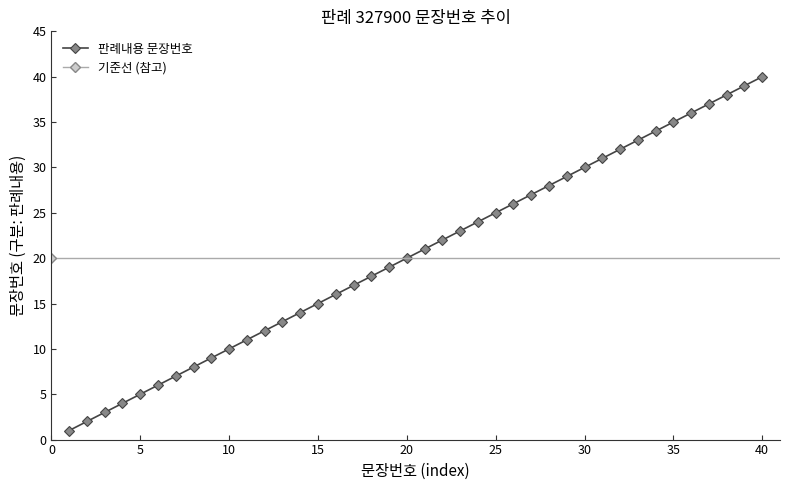

Does the chart have visible grid lines?

No